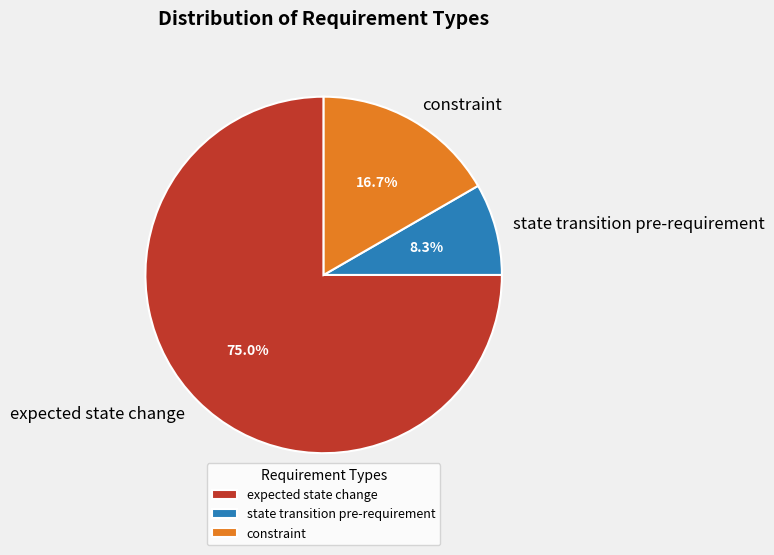

What percentage is the state transition pre-requirement slice, to the nearest percent?

8%